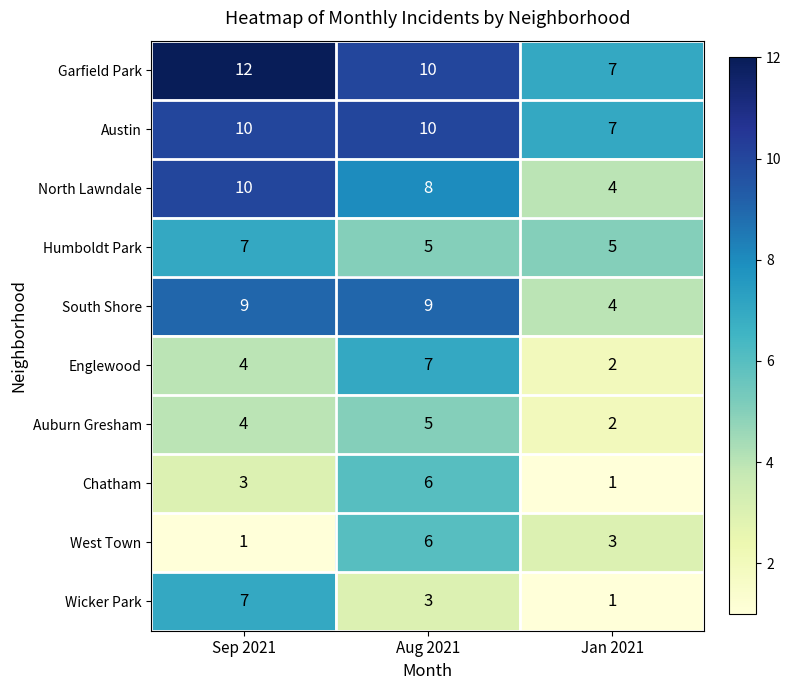

Is it true that Chatham equals 8 at Aug 2021?

False